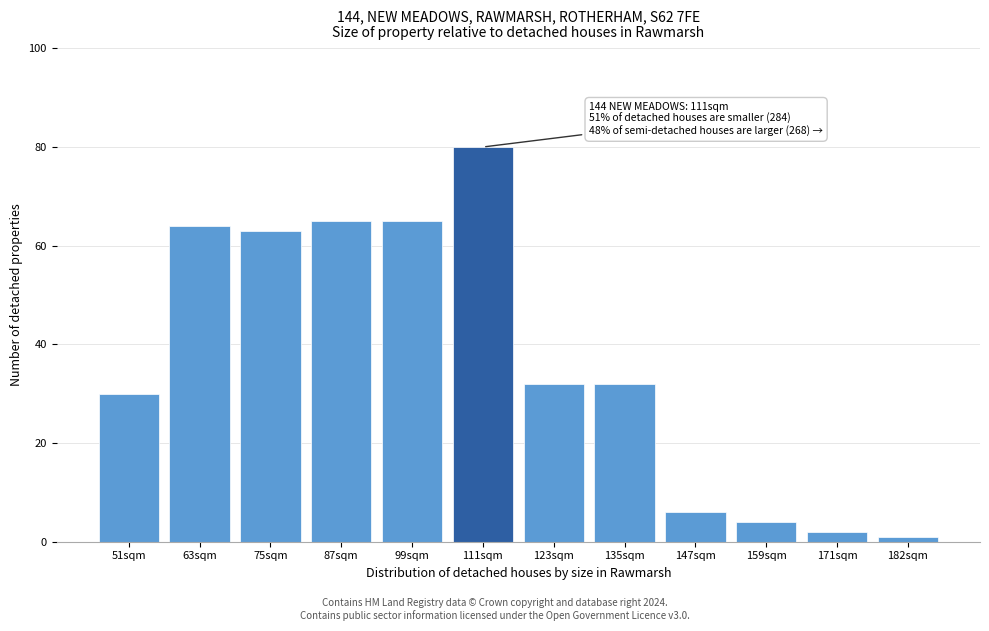

Reading left to right, transcribe all the data shown in this chart.

30	64	63	65	65	80	32	32	6	4	2	1